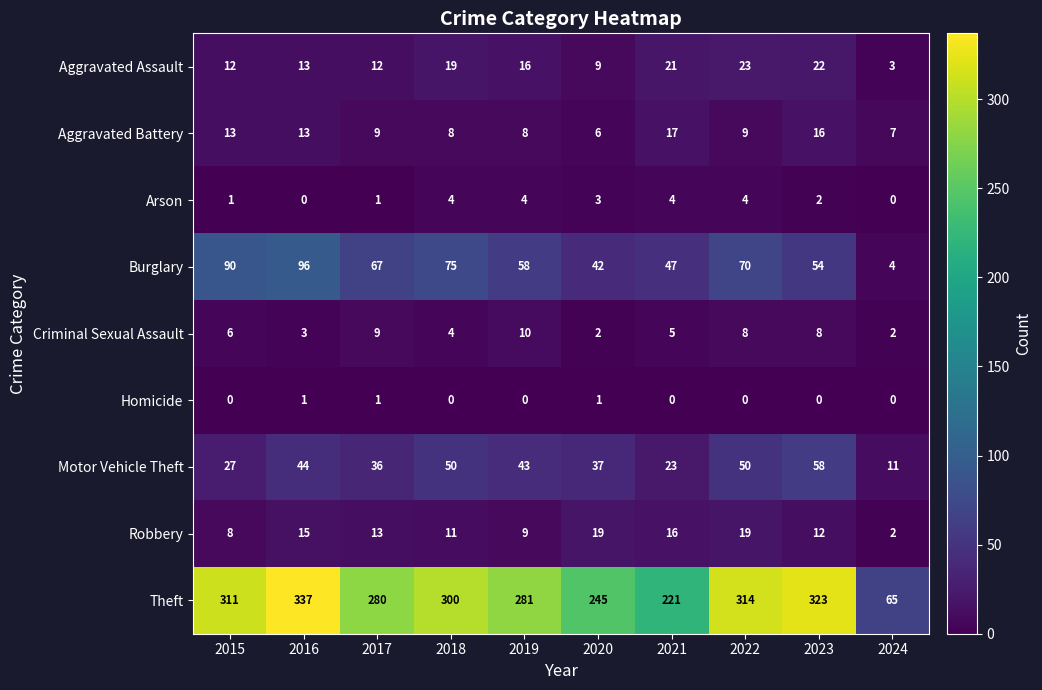

At which label does Motor Vehicle Theft reach its peak?

2023